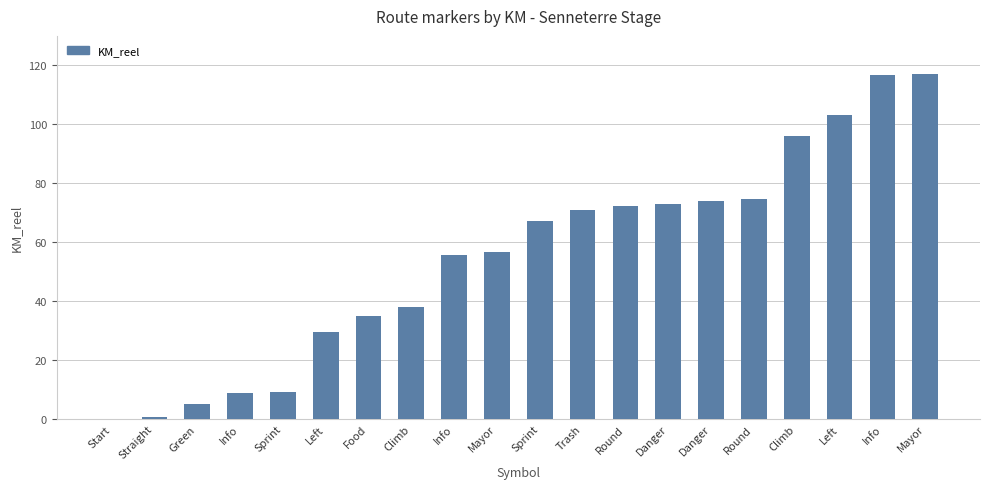

Are the bars horizontal?

No